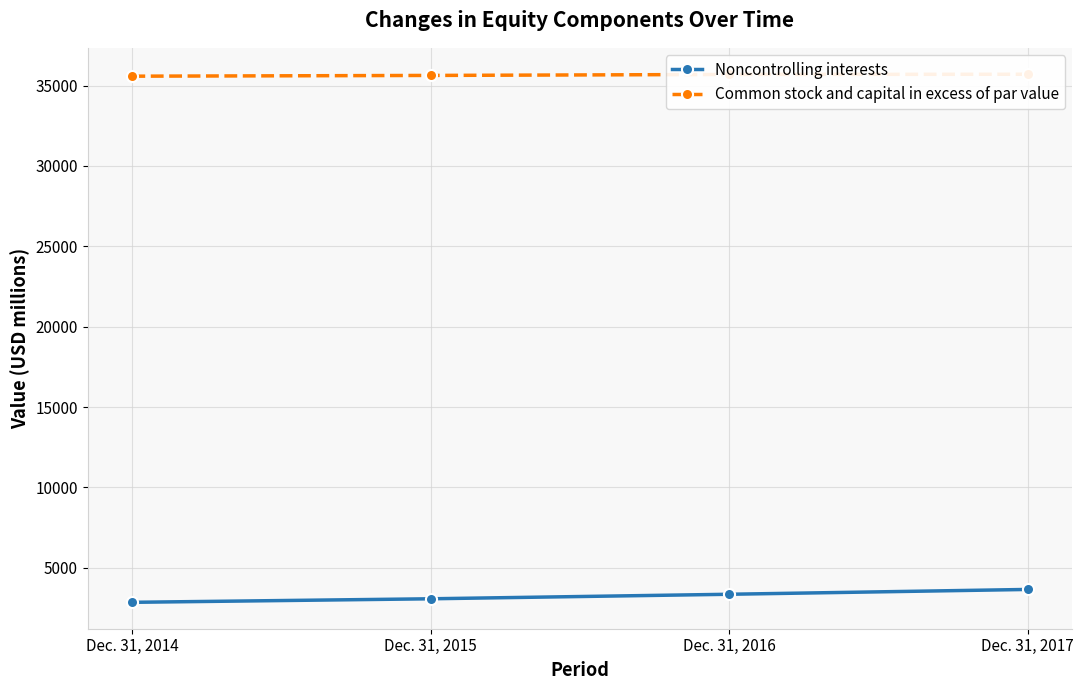

Reading right to left, transcribe all the data shown in this chart.

Noncontrolling interests: Dec. 31, 2017=3658	Dec. 31, 2016=3358	Dec. 31, 2015=3077	Dec. 31, 2014=2857
Common stock and capital in excess of par value: Dec. 31, 2017=35702	Dec. 31, 2016=35689	Dec. 31, 2015=35628	Dec. 31, 2014=35581